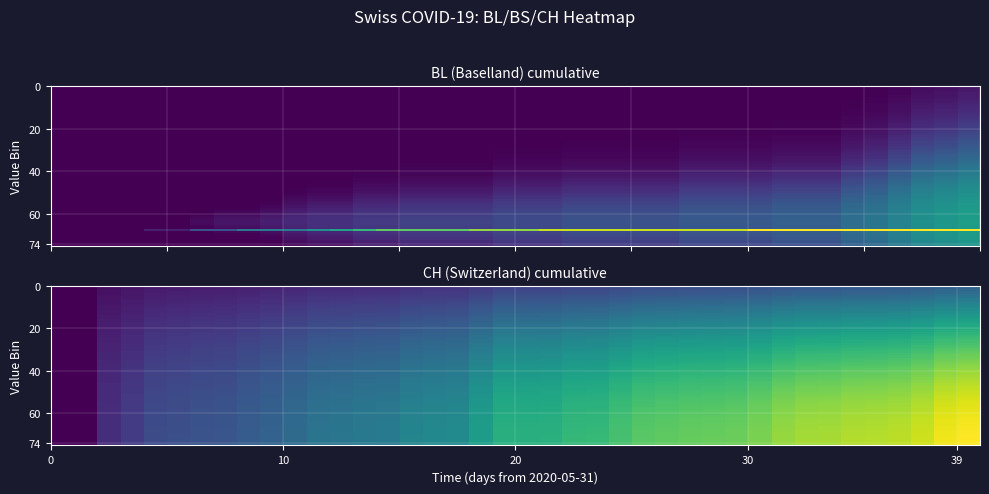

What is the sum of all BS values?

987.0